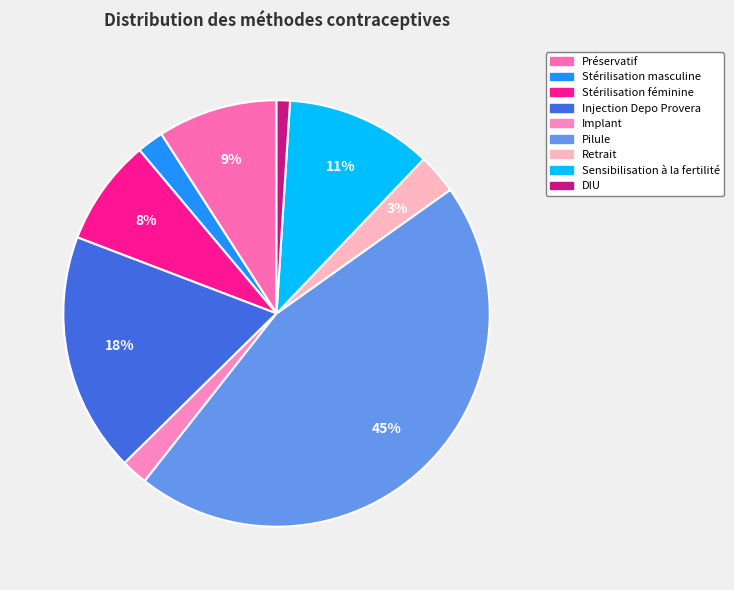

The Sensibilisation à la fertilité slice represents 24% of the pie. True or false?

False